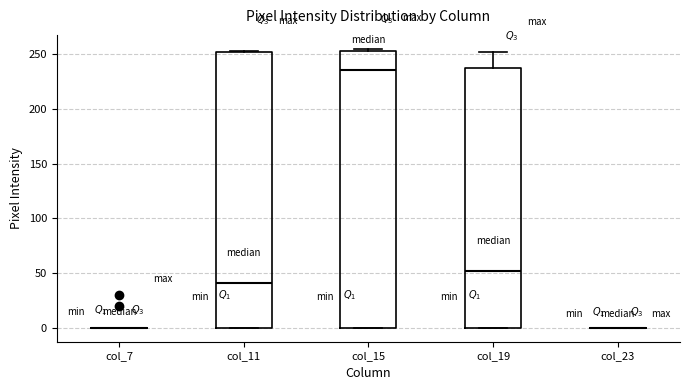

Reading left to right, read every box against the y-axis: the position of its median line, the range the box covers, and the ends of its whiskers. The values are not printed on the chart, so give them approximately, as read against the axis.

col_7: box collapsed to a line at 0, whiskers 0 to 0
col_11: median 40, box 0 to 250, whiskers 0 to 255
col_15: median 235, box 0 to 255, whiskers 0 to 255 (just above the box's upper edge)
col_19: median 50, box 0 to 240, whiskers 0 to 250
col_23: box collapsed to a line at 0, whiskers 0 to 0